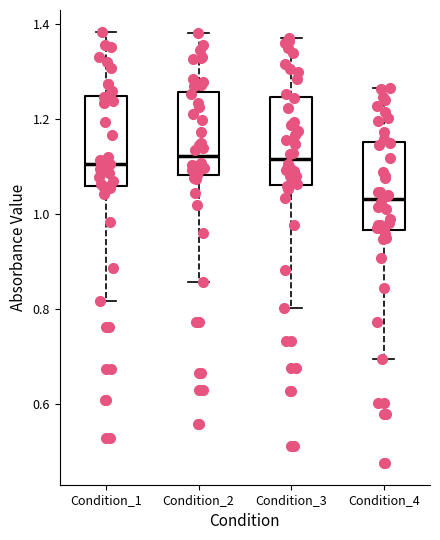

Where is the upper edge of the box for Condition_4 on the y-axis? The values are not printed on the chart, so give them approximately, as read against the axis.

1.16